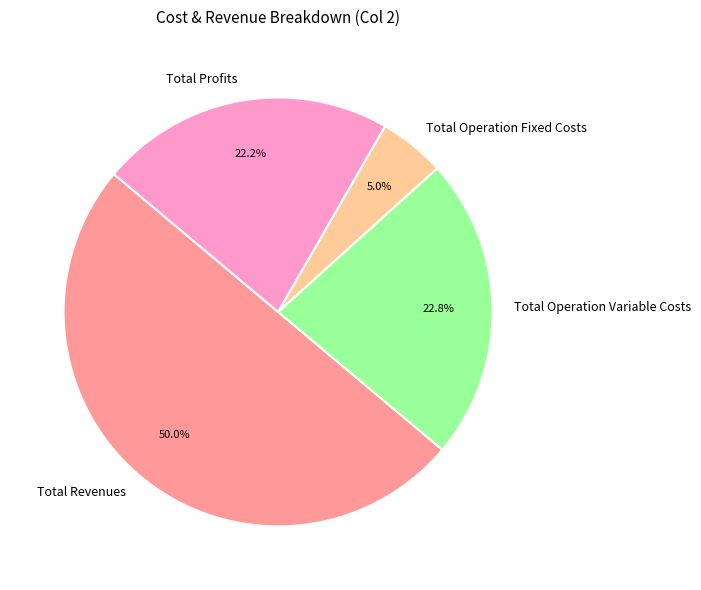

True or false: Total Revenues accounts for 43% of the total.

False